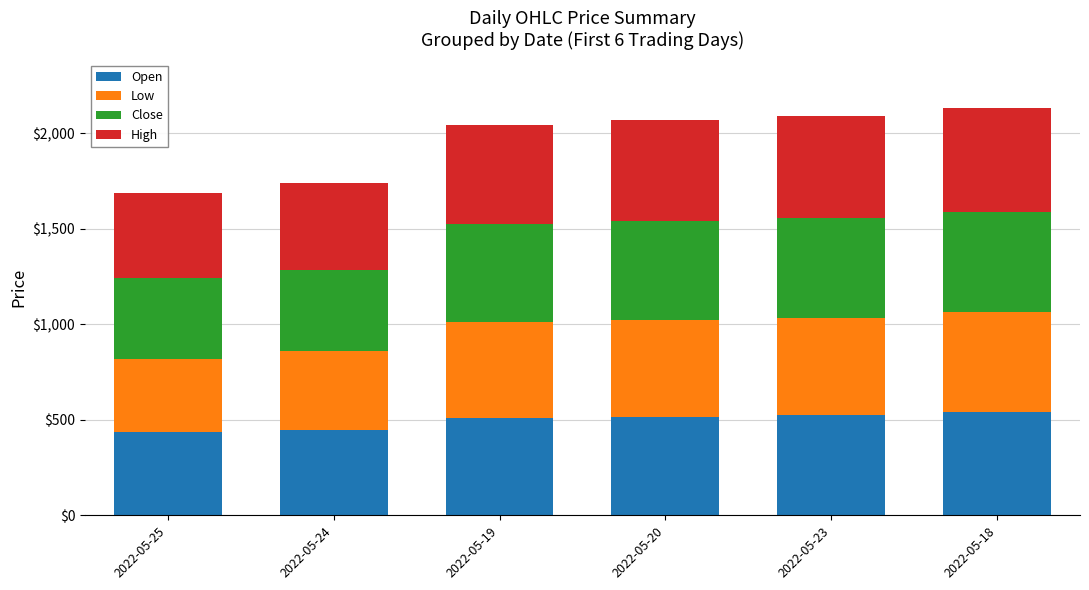

Does the chart contain any negative values?

No